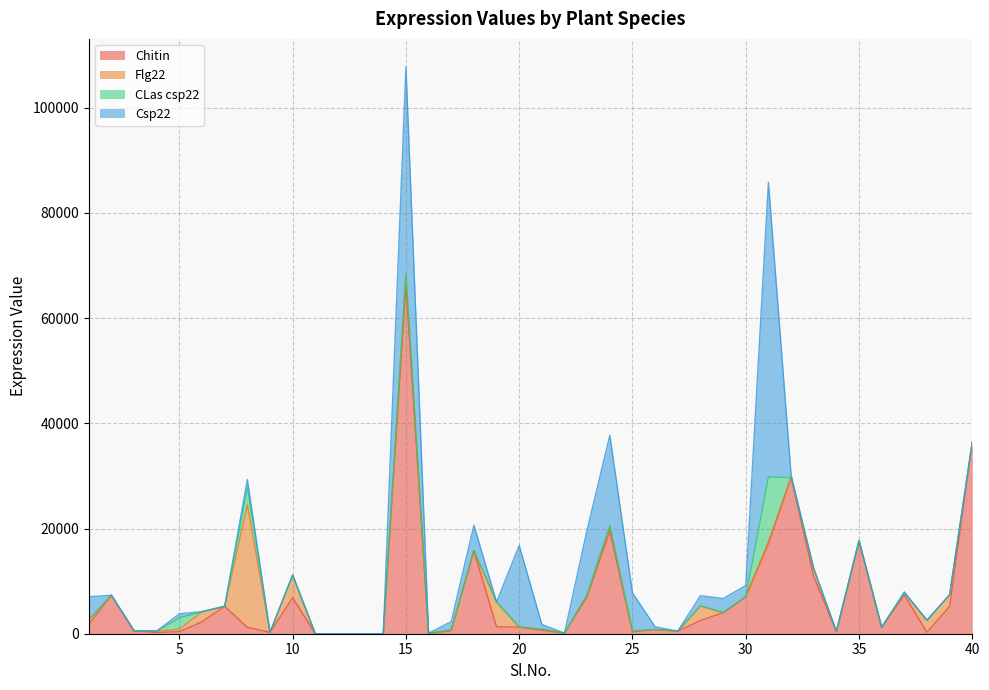

What is the highest value of the Chitin series?

66211